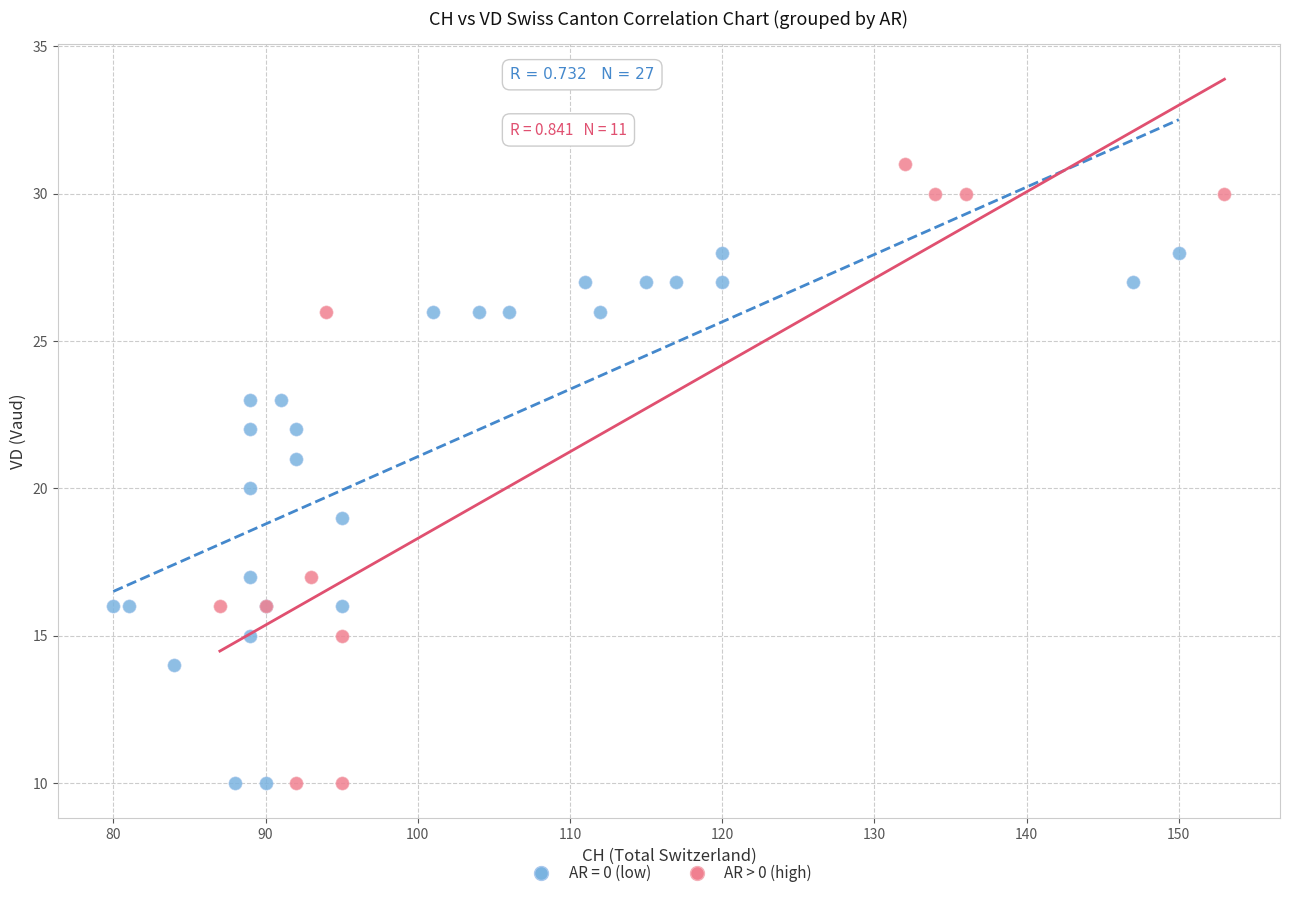

Which series has the largest Y range (max minus min)?

AR > 0 (high)